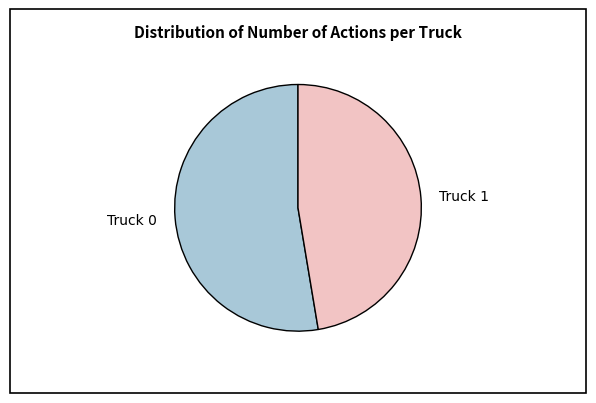

Rank the categories by value from highest to lowest.

Truck 0, Truck 1